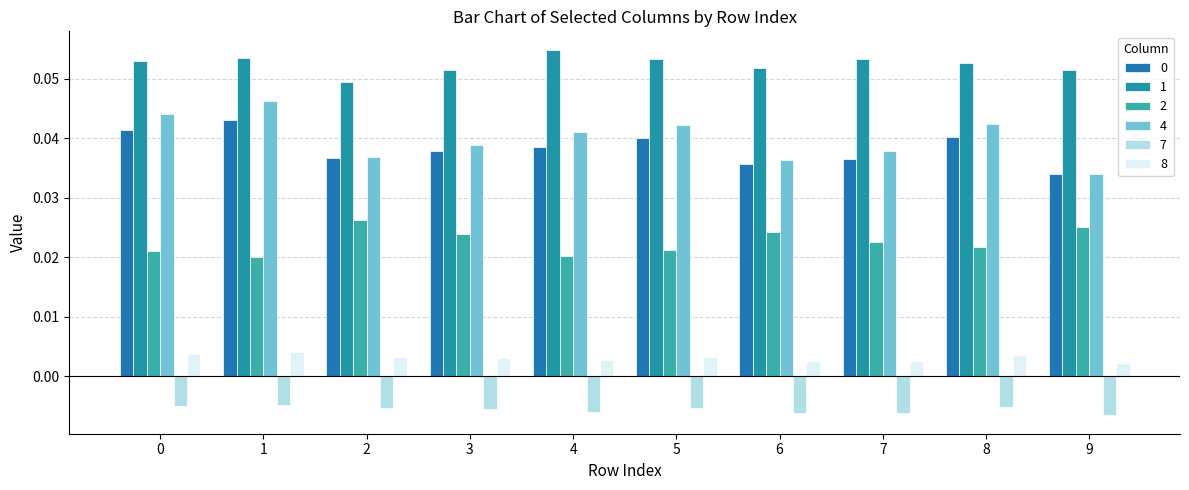

What is the spread (max minus min) of values at 0?

0.1